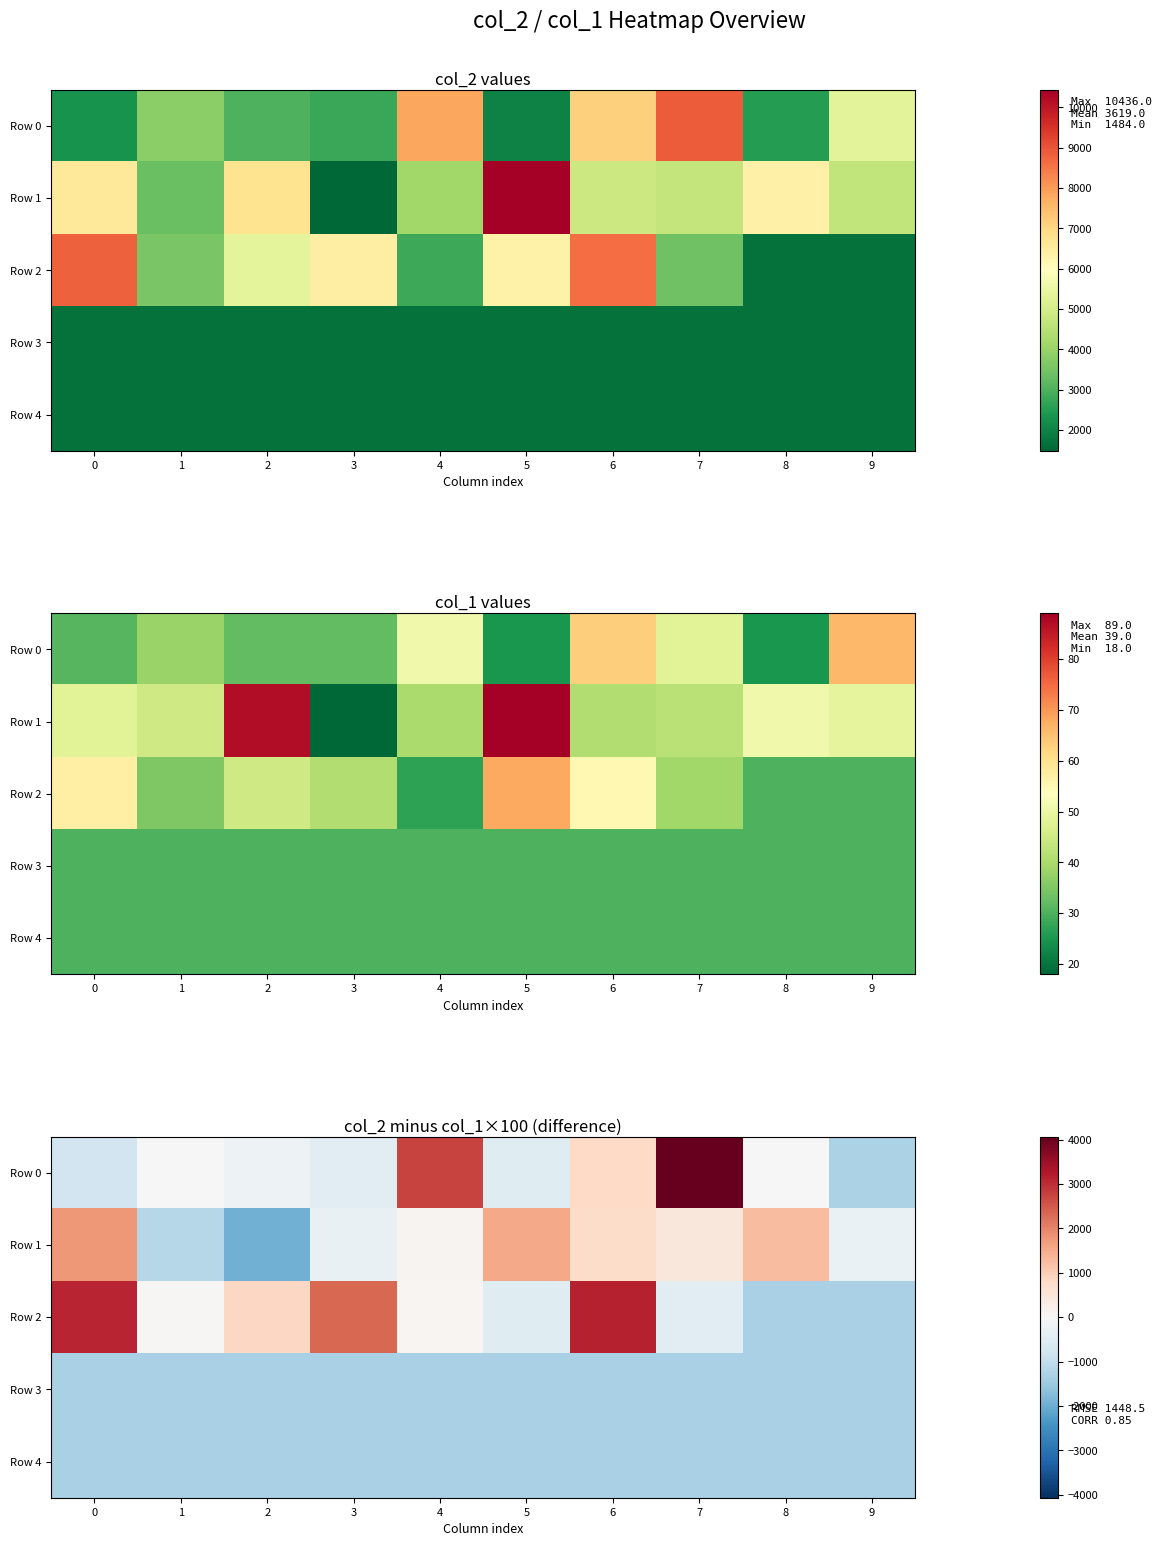

What is the difference between the second highest and minimum values in the Row 0 series?

4030